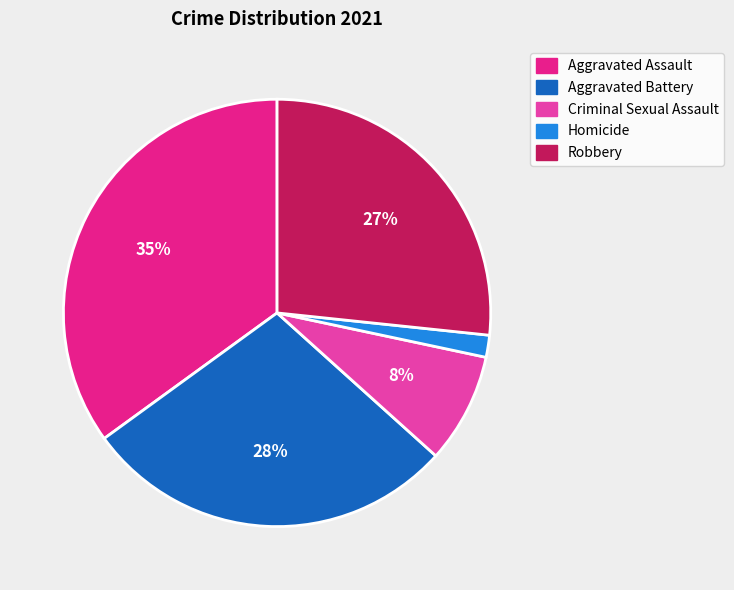

The Criminal Sexual Assault slice represents 1% of the pie. True or false?

False